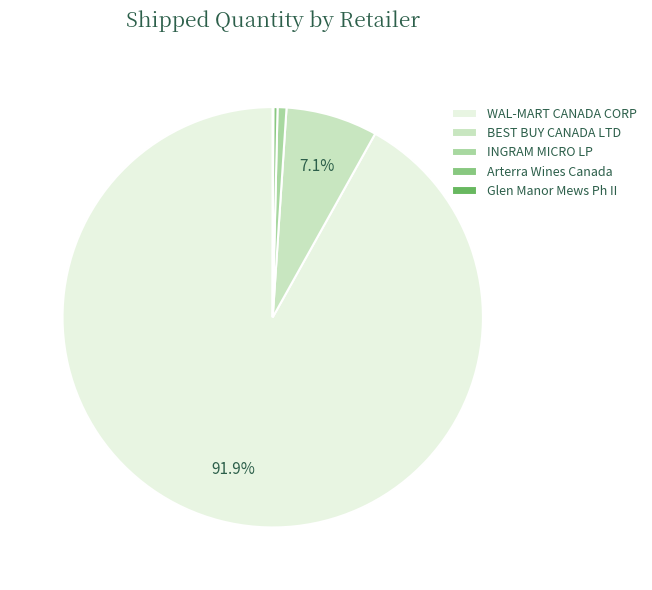

Which category has the biggest portion of the pie?

WAL-MART CANADA CORP